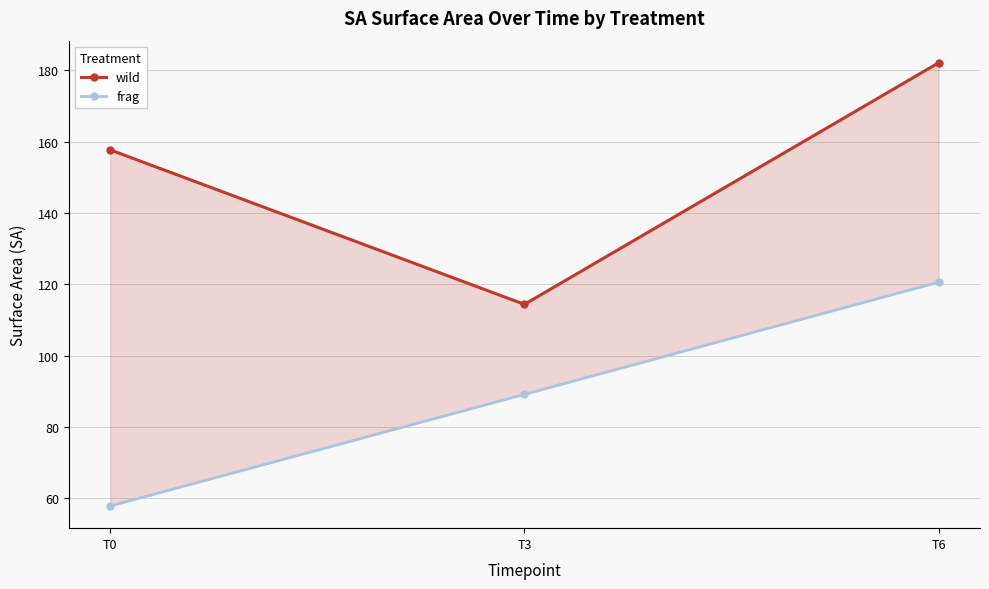

Between T6 and T0, which is larger?

T6